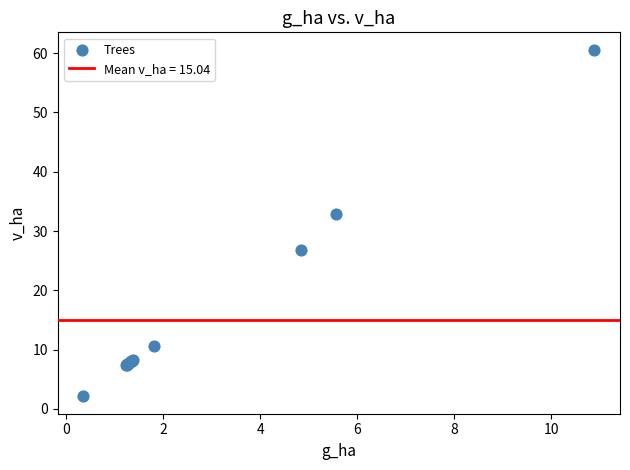

What Y value in the scatter plot is closest to 31?

33.0